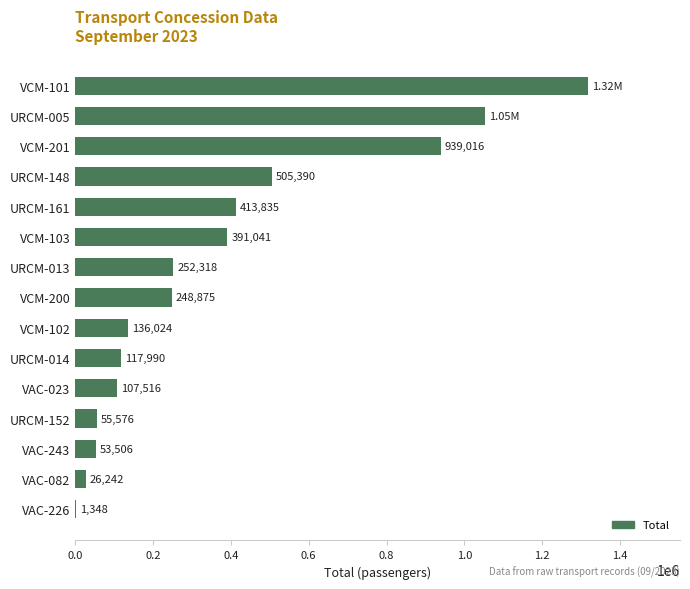

What is the sum of all values?

5620429